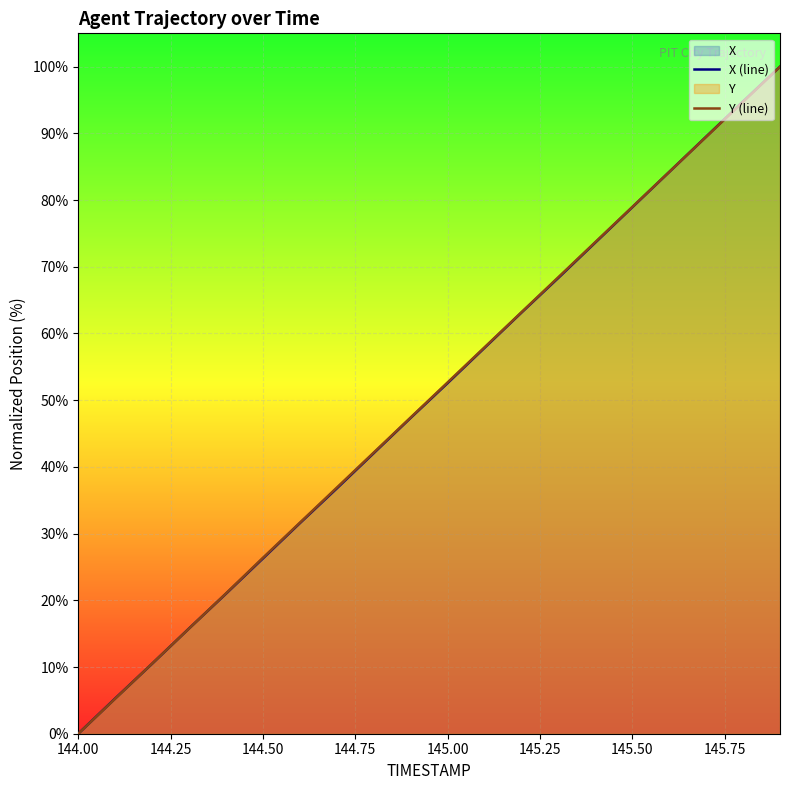

What is the difference between the maximum and second lowest values in the Y (line) series?

94.7